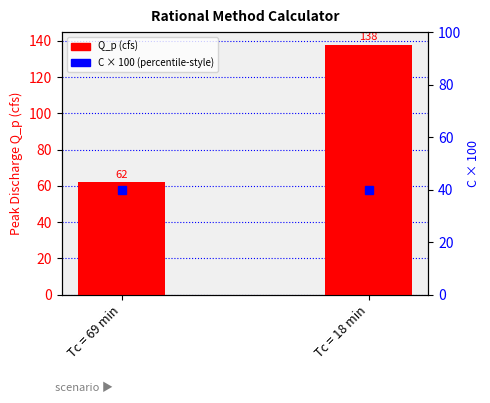

What is the value of the C × 100 (percentile-style) bar at the 1st from the left?

40